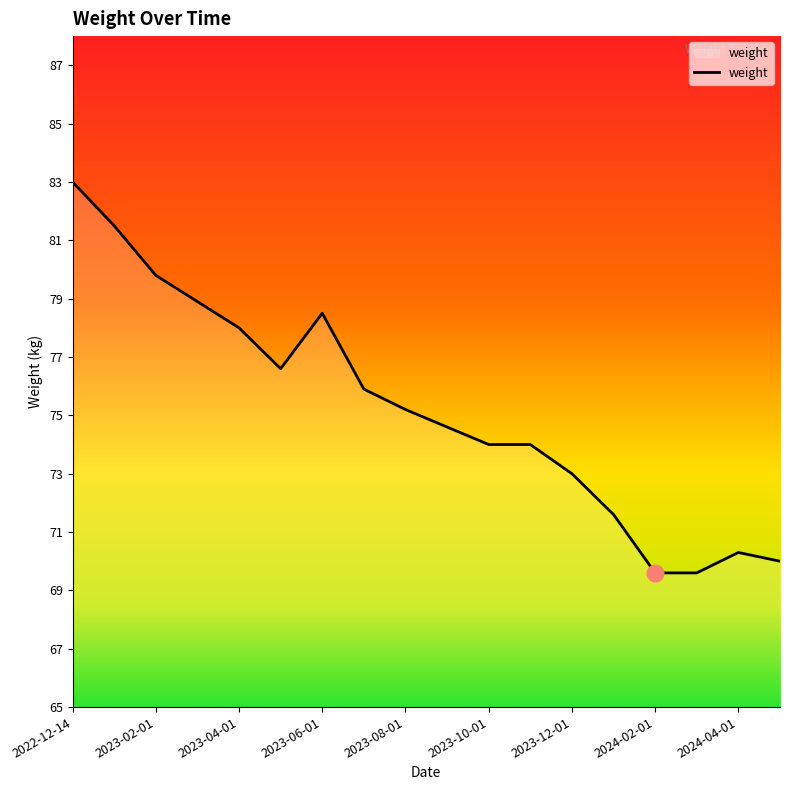

What is the difference between the maximum and minimum values?

13.4